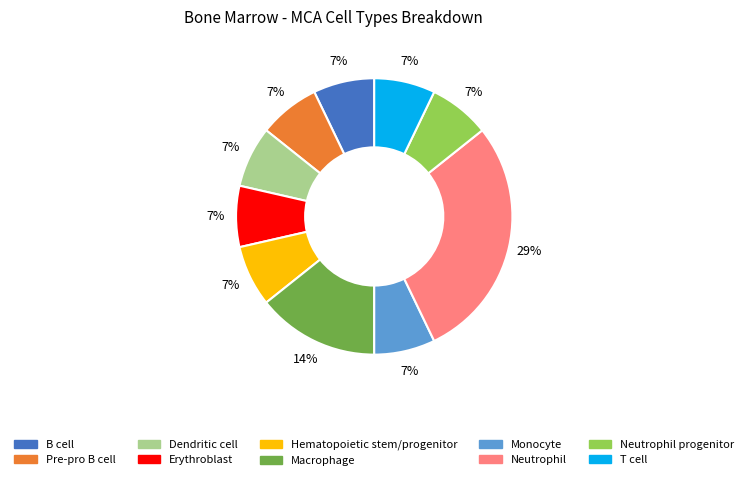

To the nearest percent, what is the average slice percentage?

10%